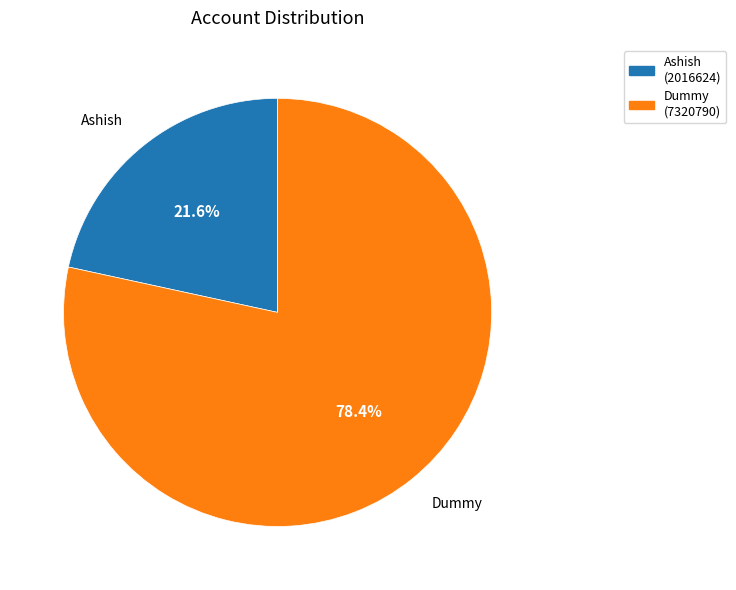

Count the number of slices in the pie.

2